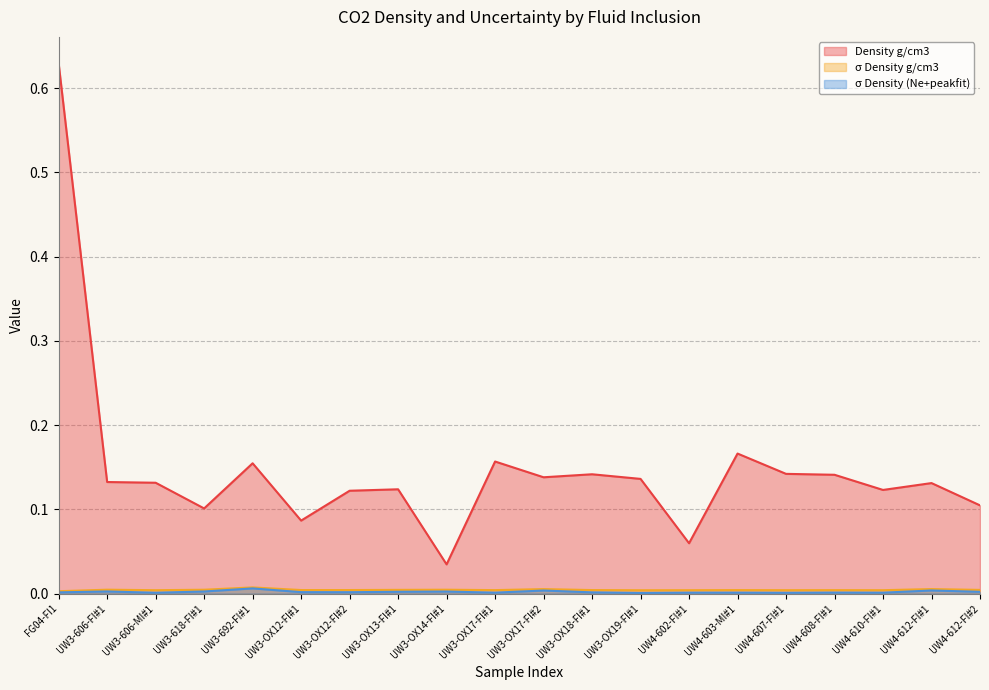

The Density g/cm3 series shows 0.2 at UW3-OX17-FI#2. True or false?

False